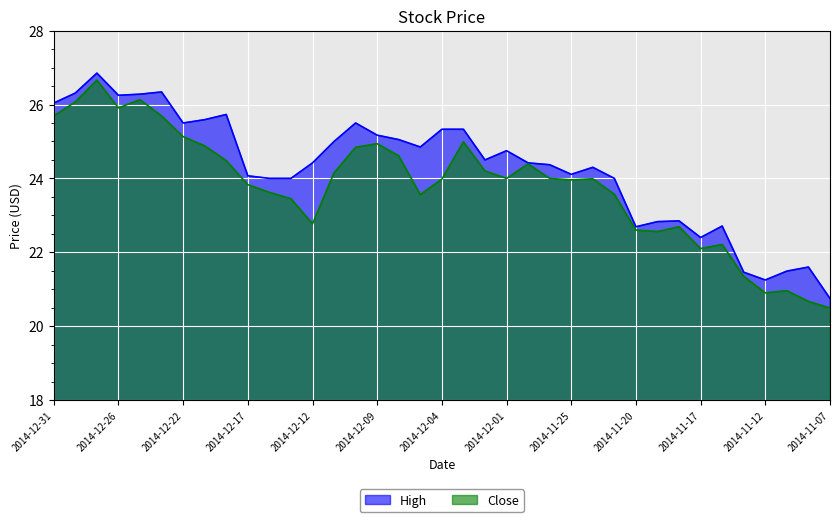

List the series in order of their overall mean, highest first.

High, Close